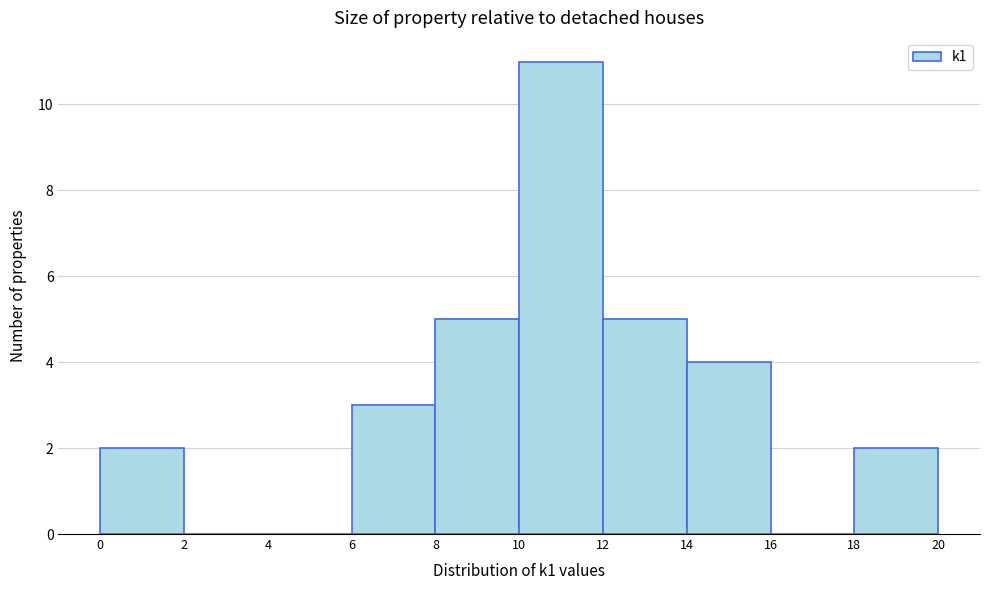

Reading left to right, transcribe this chart: for each bar, give the range it covers on the x-axis and its height. The values are not printed on the chart, so give them approximately, as read against the axis.

0 to 2: 2
2 to 4: 0
4 to 6: 0
6 to 8: 3
8 to 10: 5
10 to 12: 11
12 to 14: 5
14 to 16: 4
16 to 18: 0
18 to 20: 2